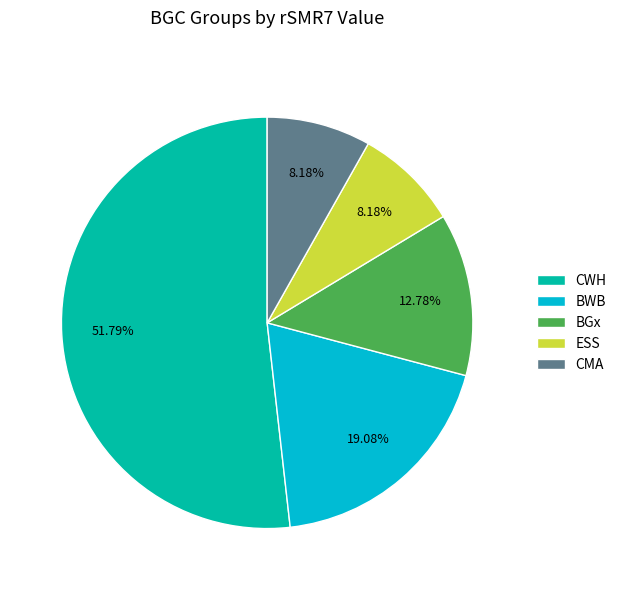

Which has a higher value, CWH or CMA?

CWH